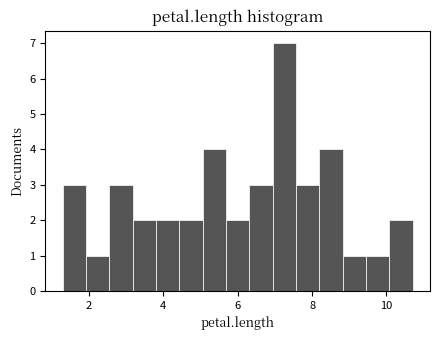

Around what value on the x-axis is the tallest bar? Give the approximate position of its centre, as read against the axis.

7.2